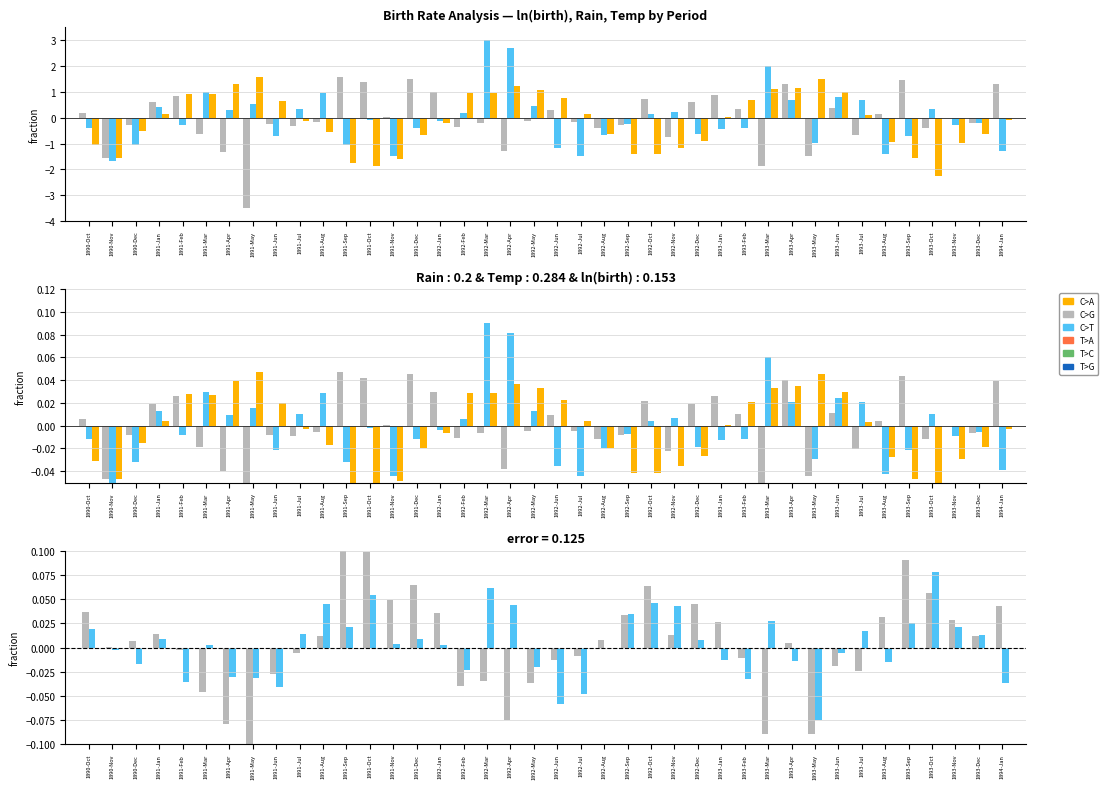

What is the value of the ln(birth) bar at the 10th from the left?

-0.3